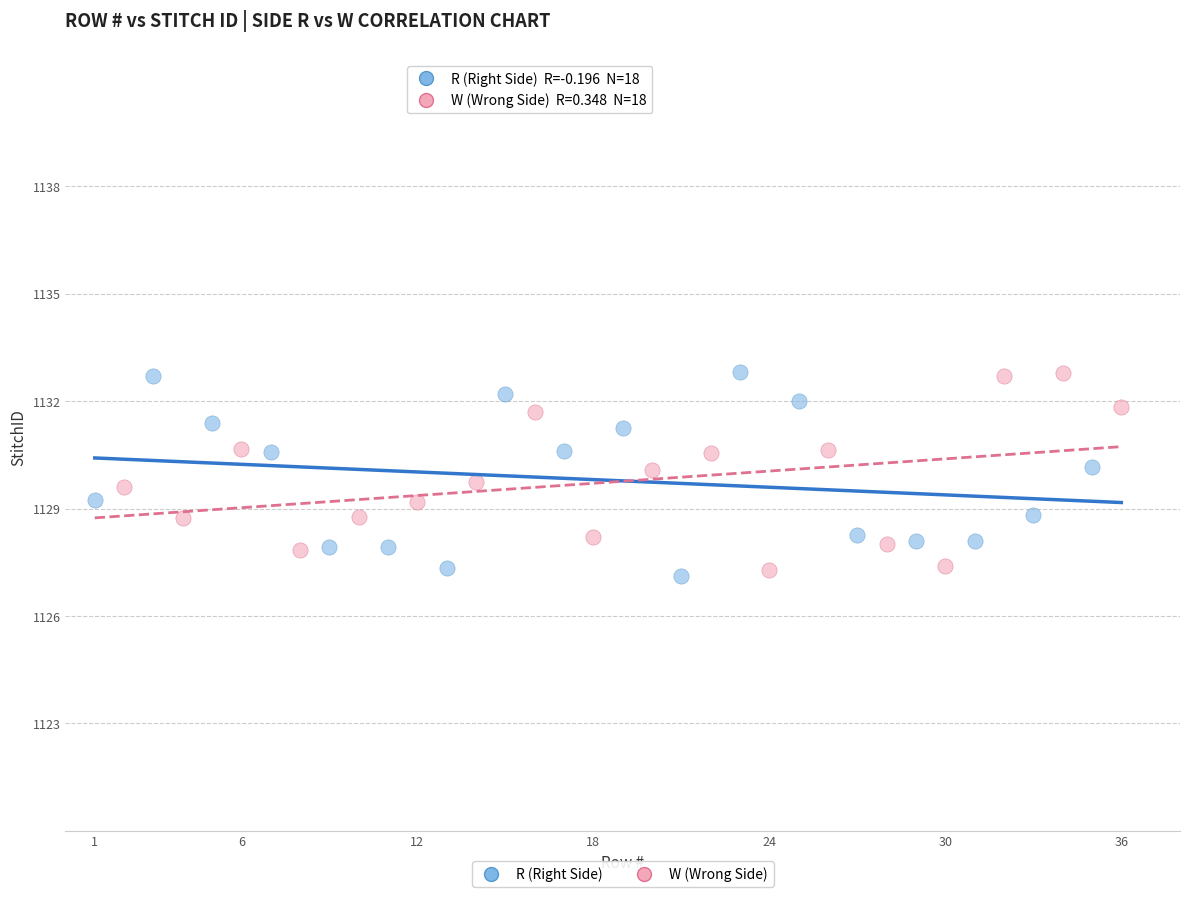

What are all the series names shown in the legend?

R (Right Side), W (Wrong Side)